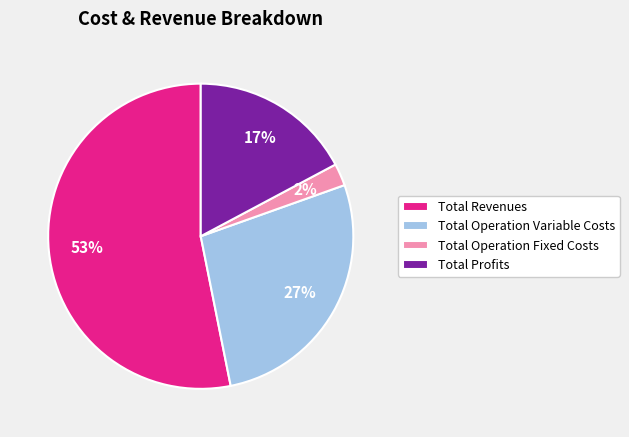

How many slices are in this pie chart?

4